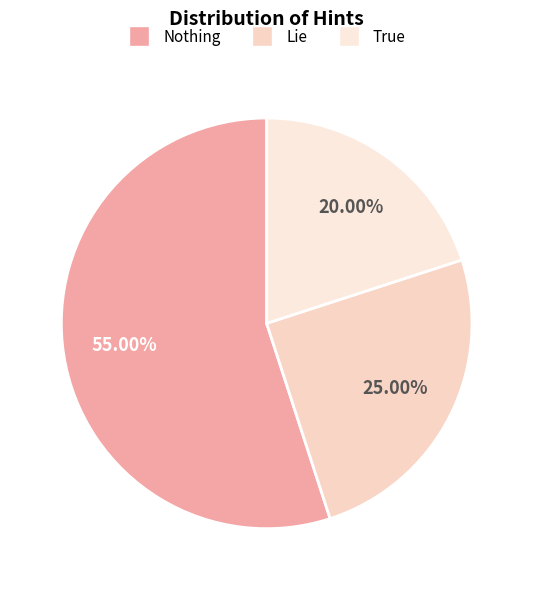

The Nothing slice represents 55% of the pie. True or false?

True